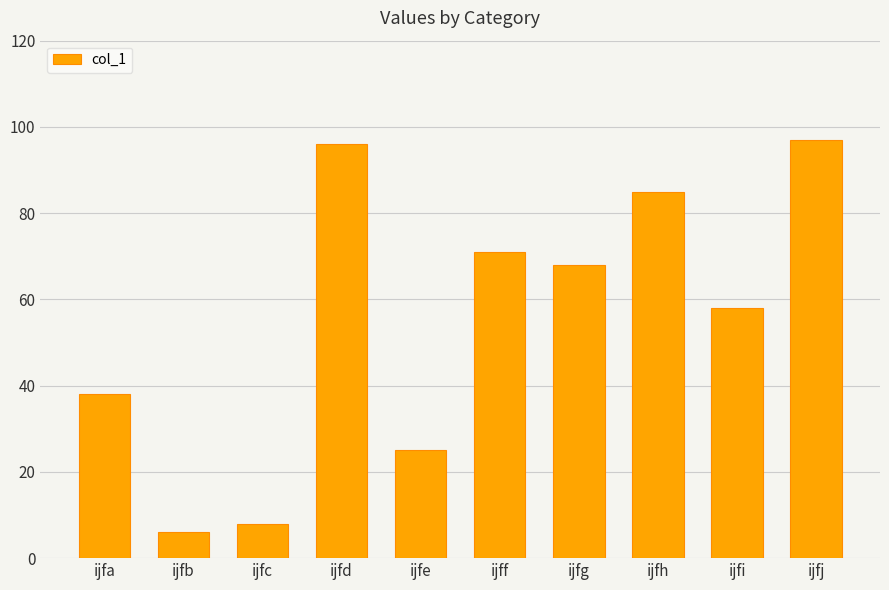

Are the bars horizontal?

No